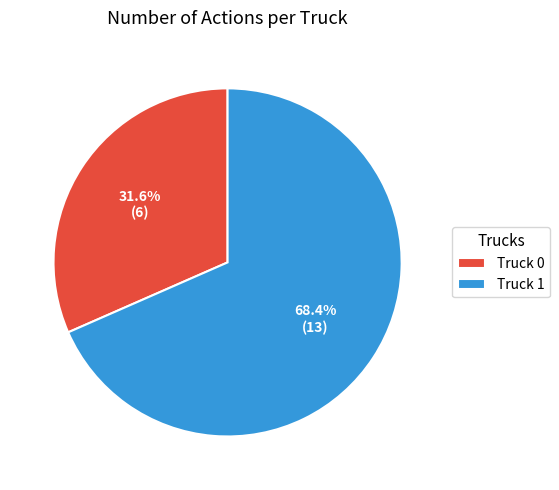

Combined, do Truck 1 and Truck 0 account for over 50%?

Yes